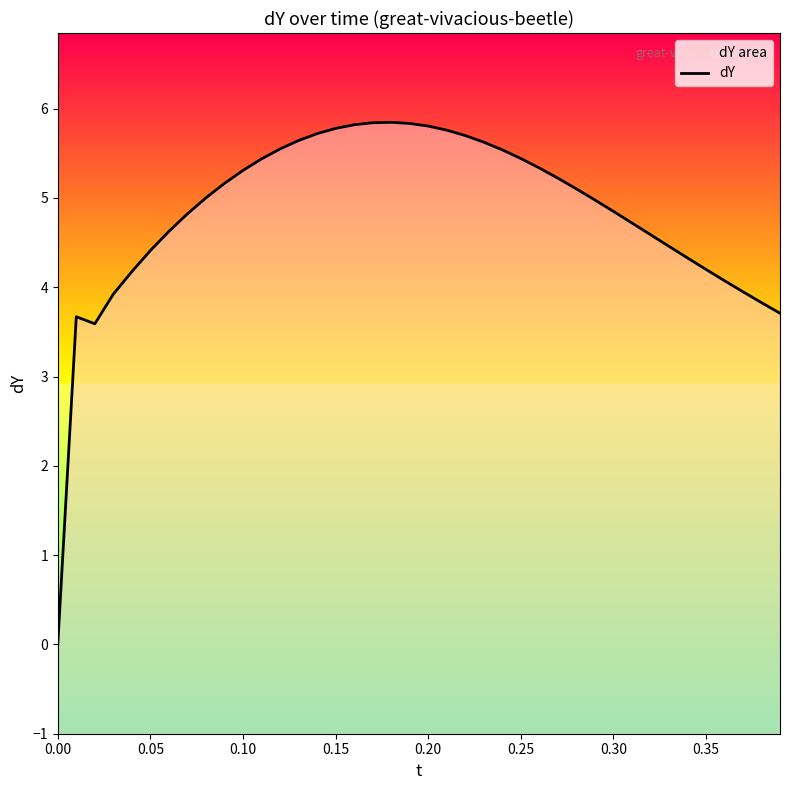

How many interior local peaks (higher than both neighbors) does the data have?

2